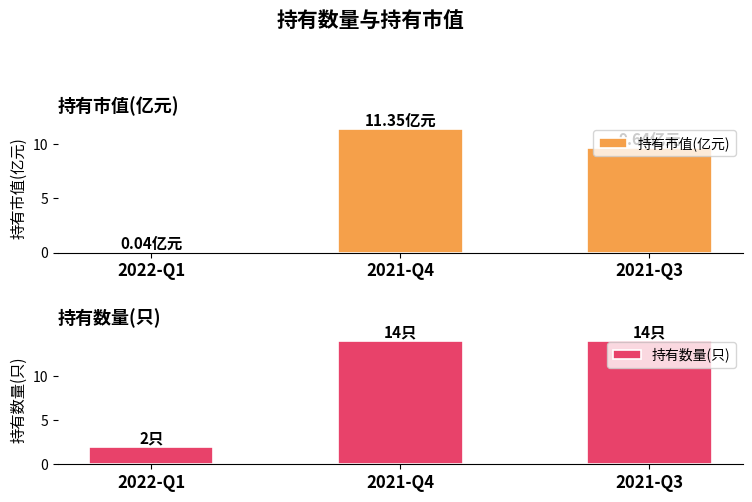

What is the maximum value for 持有市值(亿元)?

11.3